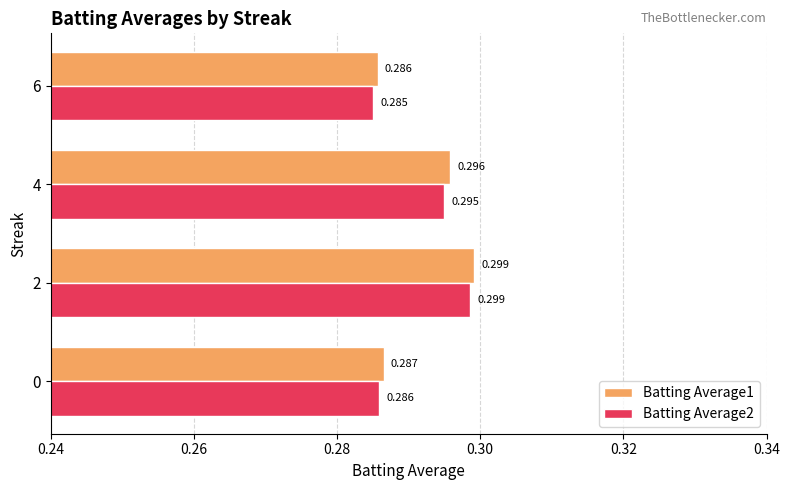

Is the value of Batting Average2 at 4 greater than the value of Batting Average1 at 0?

Yes